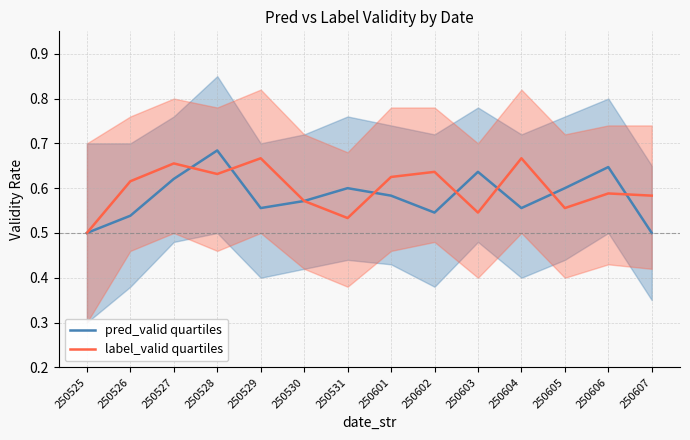

Where is the first local maximum for pred_valid quartiles?

250528